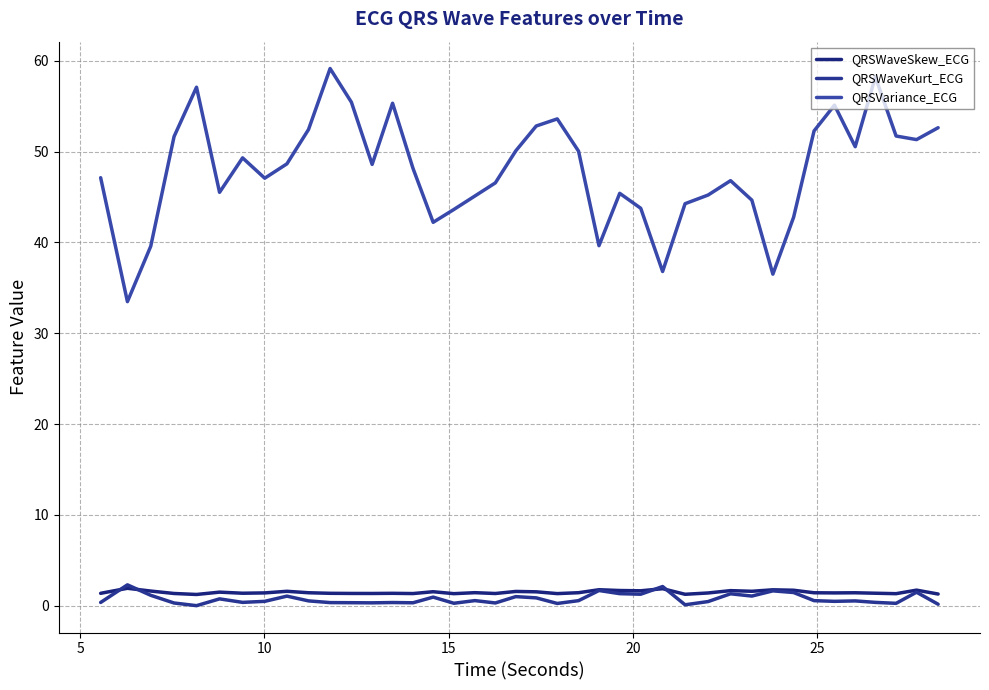

What are all the series names shown in the legend?

QRSWaveSkew_ECG, QRSWaveKurt_ECG, QRSVariance_ECG